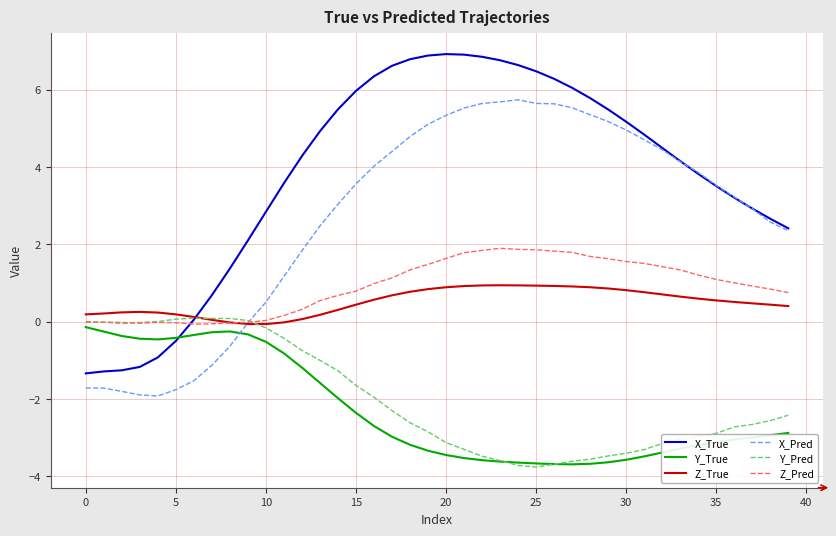

How many lines are shown in the chart?

6